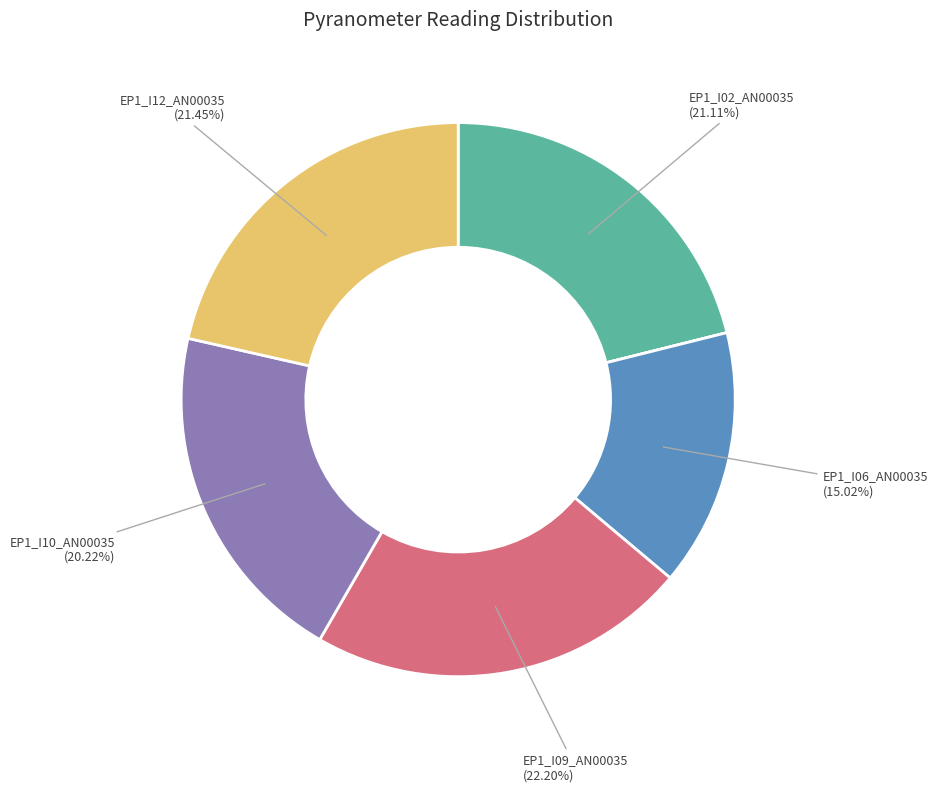

Does any single category account for the majority?

No